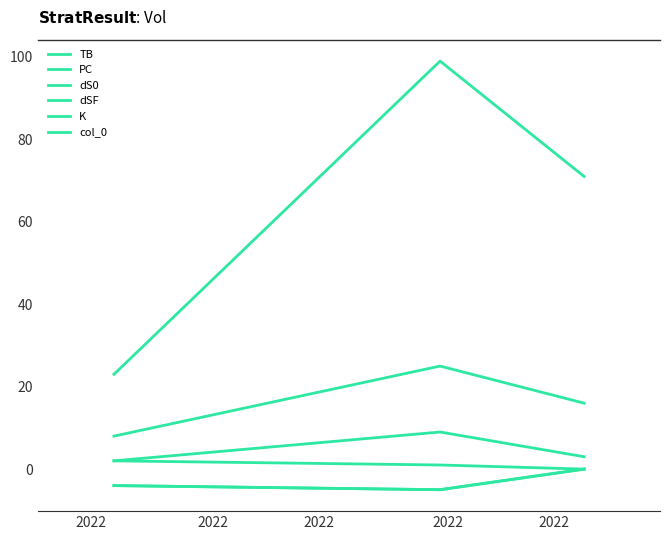

At which label does K reach its minimum?

2022